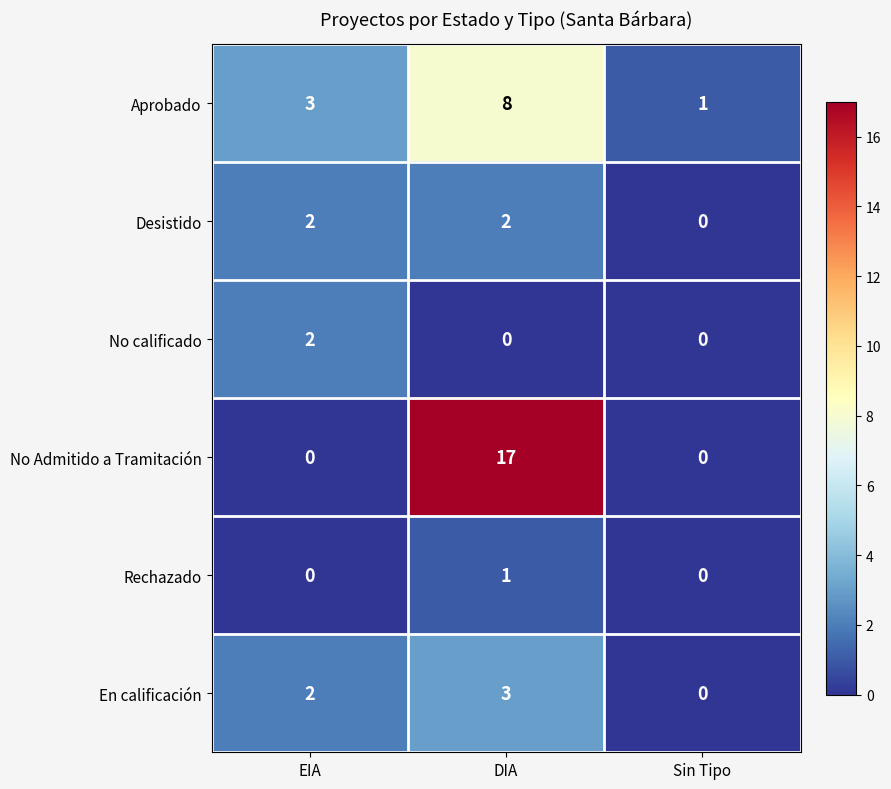

The Aprobado series shows 1 at Sin Tipo. True or false?

True